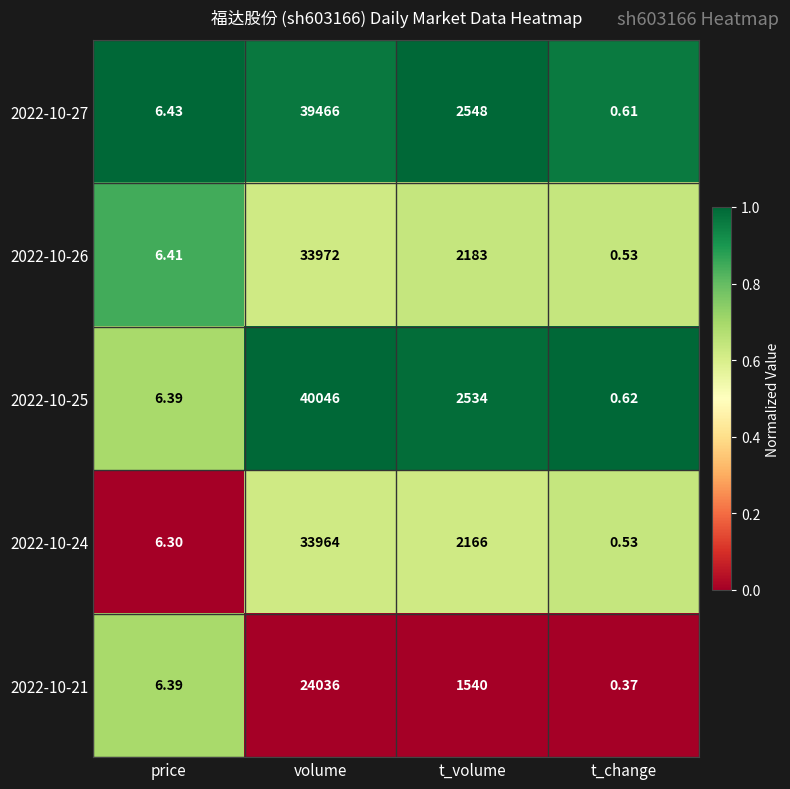

Rank the categories by 2022-10-25 value from highest to lowest.

volume, t_volume, price, t_change